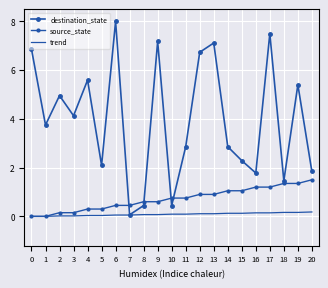

Reading right to left, transcribe all the data shown in this chart.

destination_state: 20=1.8	19=5.4	18=1.5	17=7.5	16=1.8	15=2.3	14=2.9	13=7.1	12=6.7	11=2.9	10=0.4	9=7.2	8=0.4	7=0.1	6=8.0	5=2.1	4=5.6	3=4.1	2=5.0	1=3.7	0=6.9
source_state: 20=1.5	19=1.4	18=1.4	17=1.2	16=1.2	15=1.0	14=1.0	13=0.9	12=0.9	11=0.8	10=0.8	9=0.6	8=0.6	7=0.4	6=0.4	5=0.3	4=0.3	3=0.2	2=0.2	1=0.0	0=0.0
trend: 20=0.2	19=0.2	18=0.2	17=0.1	16=0.1	15=0.1	14=0.1	13=0.1	12=0.1	11=0.1	10=0.1	9=0.1	8=0.1	7=0.1	6=0.1	5=0.0	4=0.0	3=0.0	2=0.0	1=0.0	0=0.0